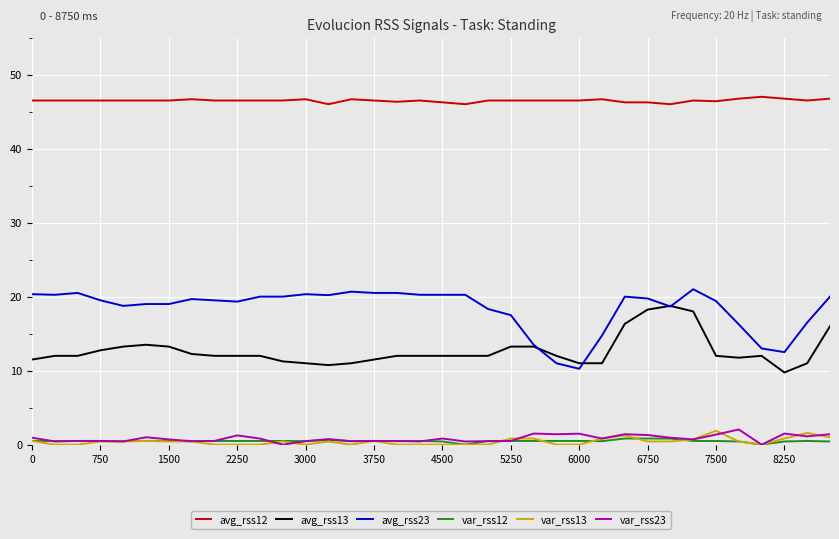

True or false: avg_rss23 and var_rss23 cross at least once.

False